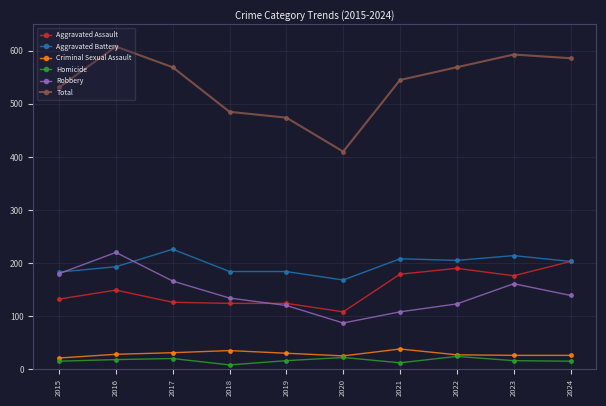

Where does the Aggravated Battery series first go above 203?

2017